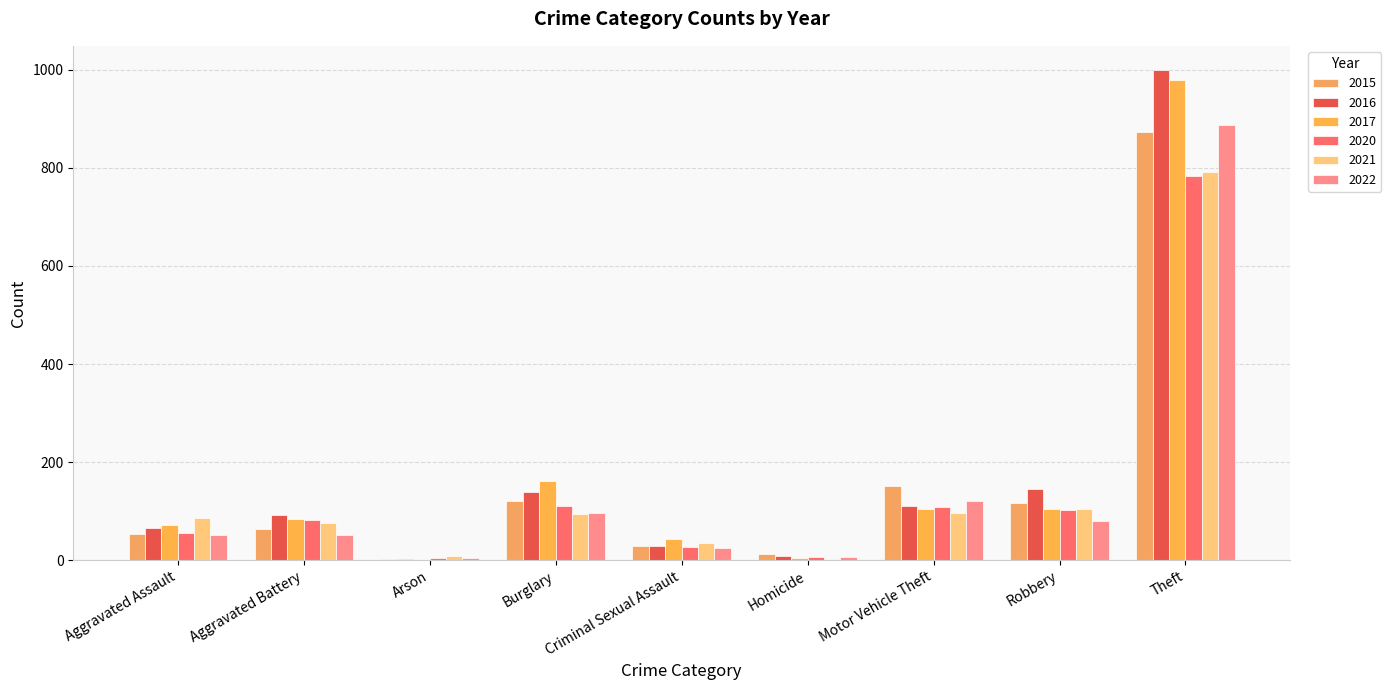

What is the sum of the 2017 values at Aggravated Assault and Burglary?

234